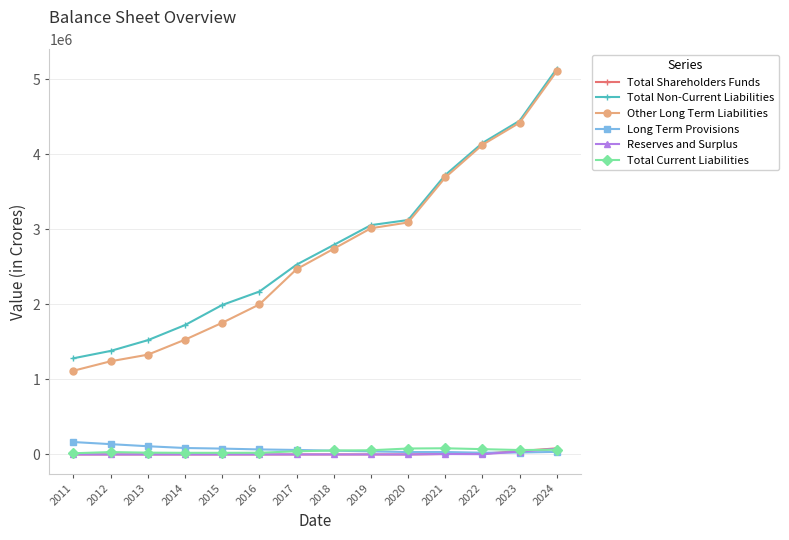

What is the maximum value shown in the chart?

5140100.1